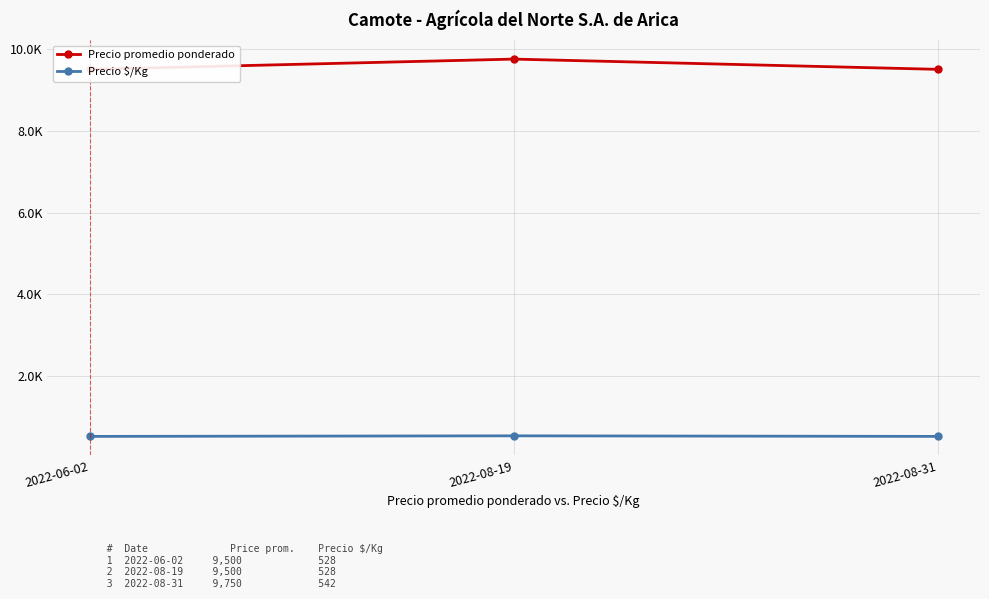

What is the highest value of the Precio promedio ponderado series?

9750